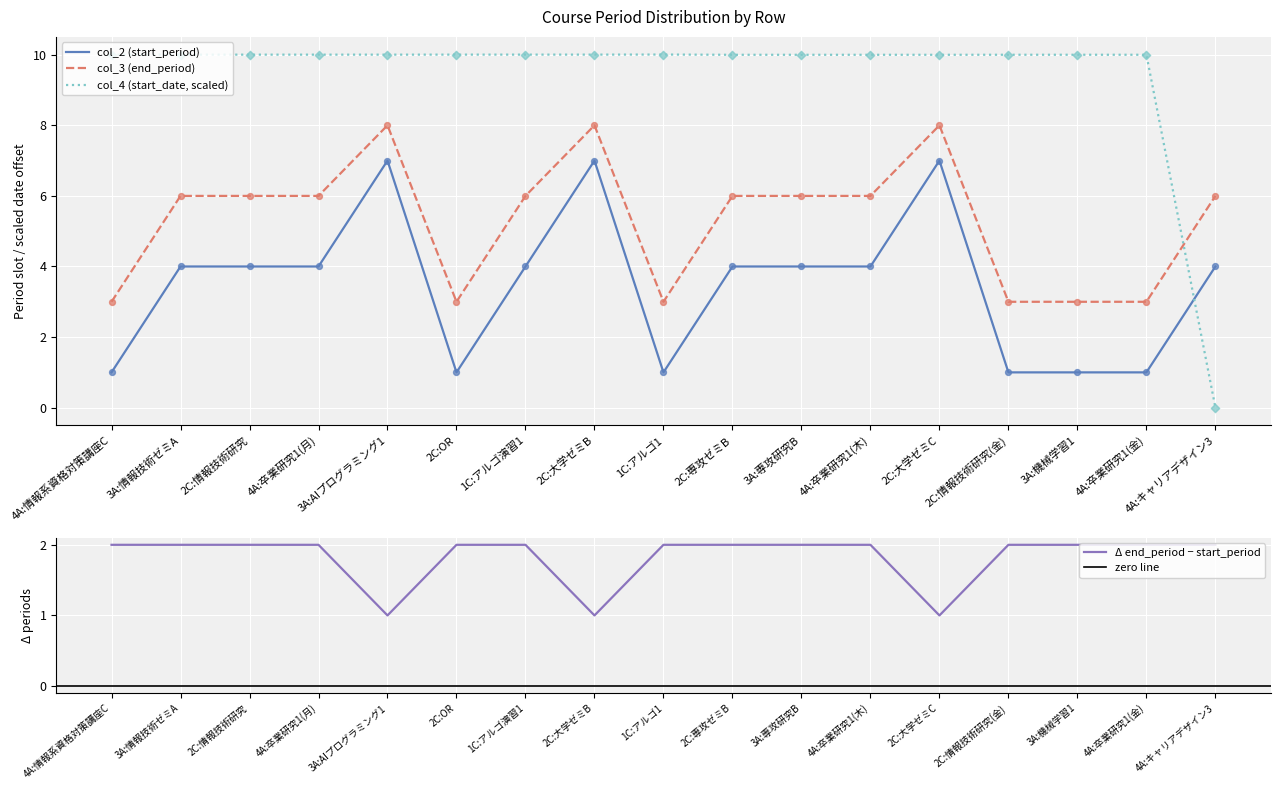

Which series reaches the minimum Y coordinate?

col_4 (start_date)